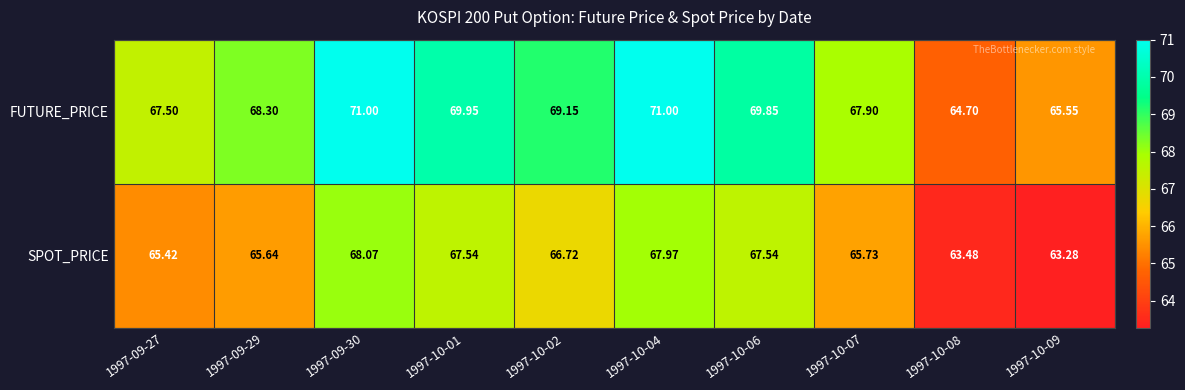

List the series in order of their peak value, lowest first.

SPOT_PRICE, FUTURE_PRICE